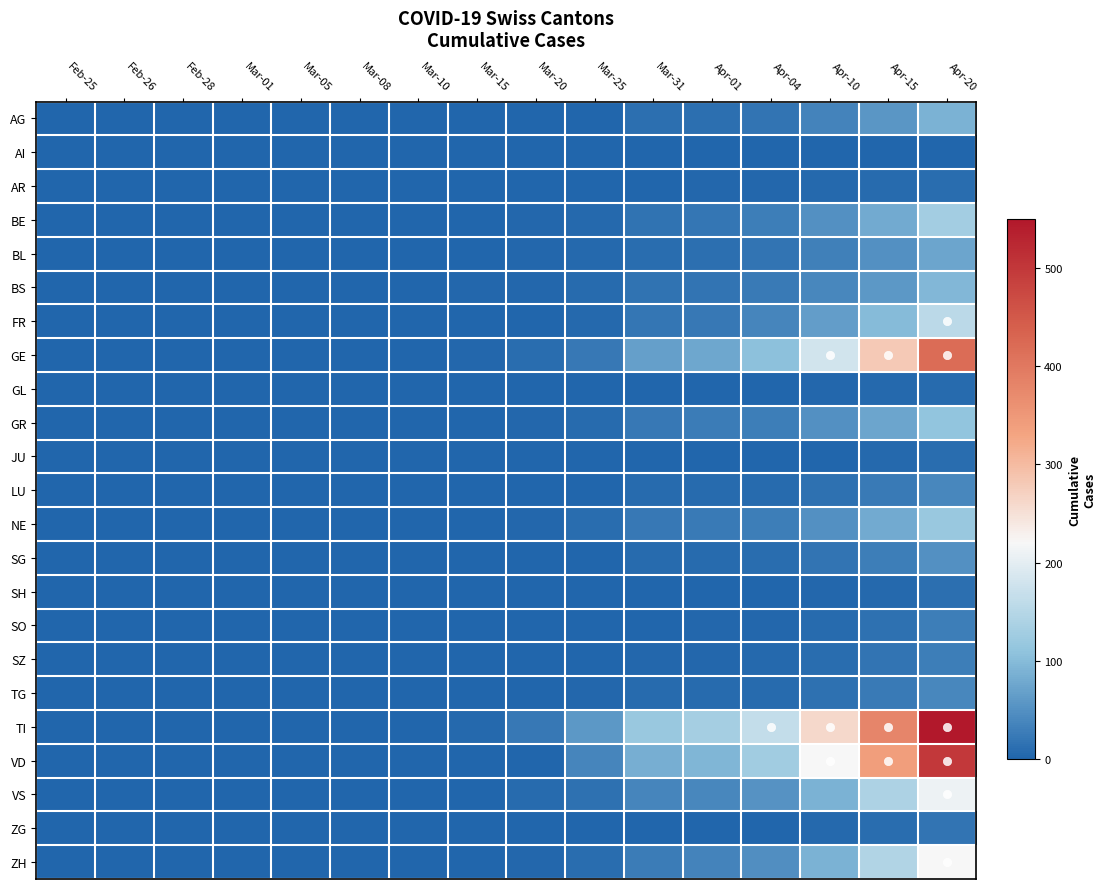

What is the difference between the highest and lowest values at Mar-15?

6